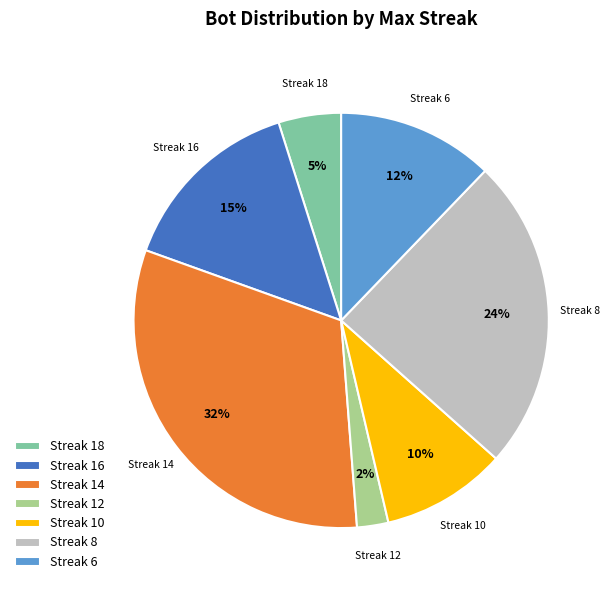

How many slices are in this pie chart?

7